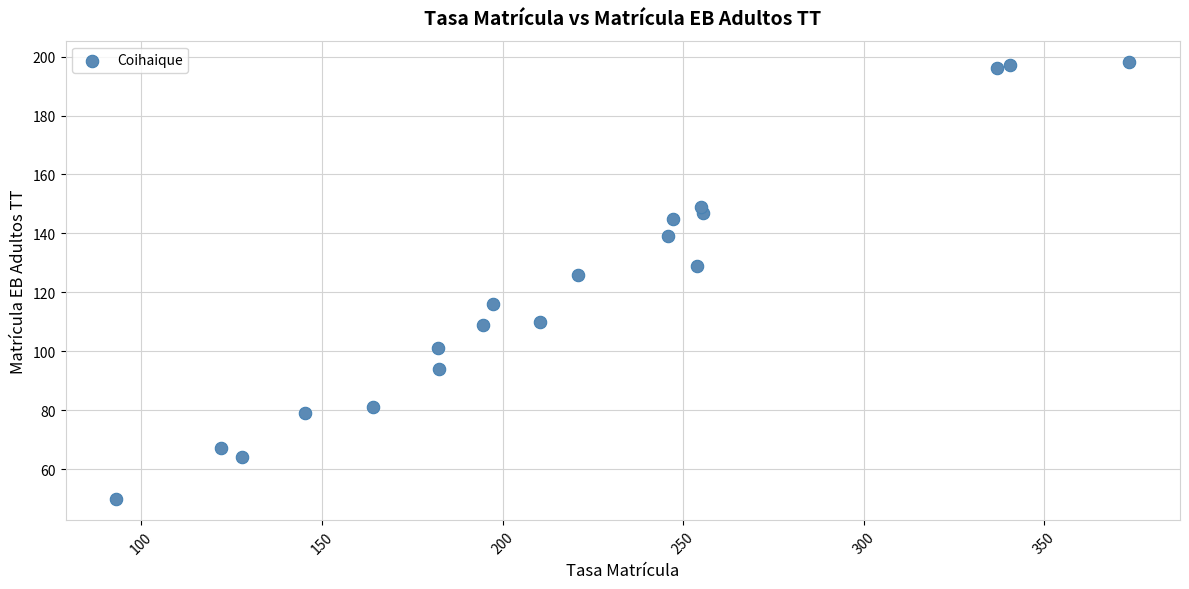

What is the range of Y values (max minus min)?

148